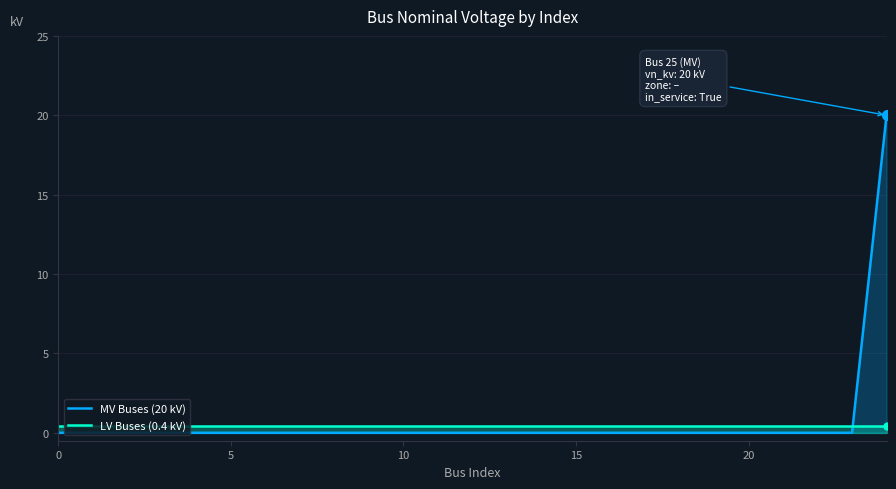

Rank the series by their maximum value, from highest to lowest.

MV Buses (20 kV), LV Buses (0.4 kV)